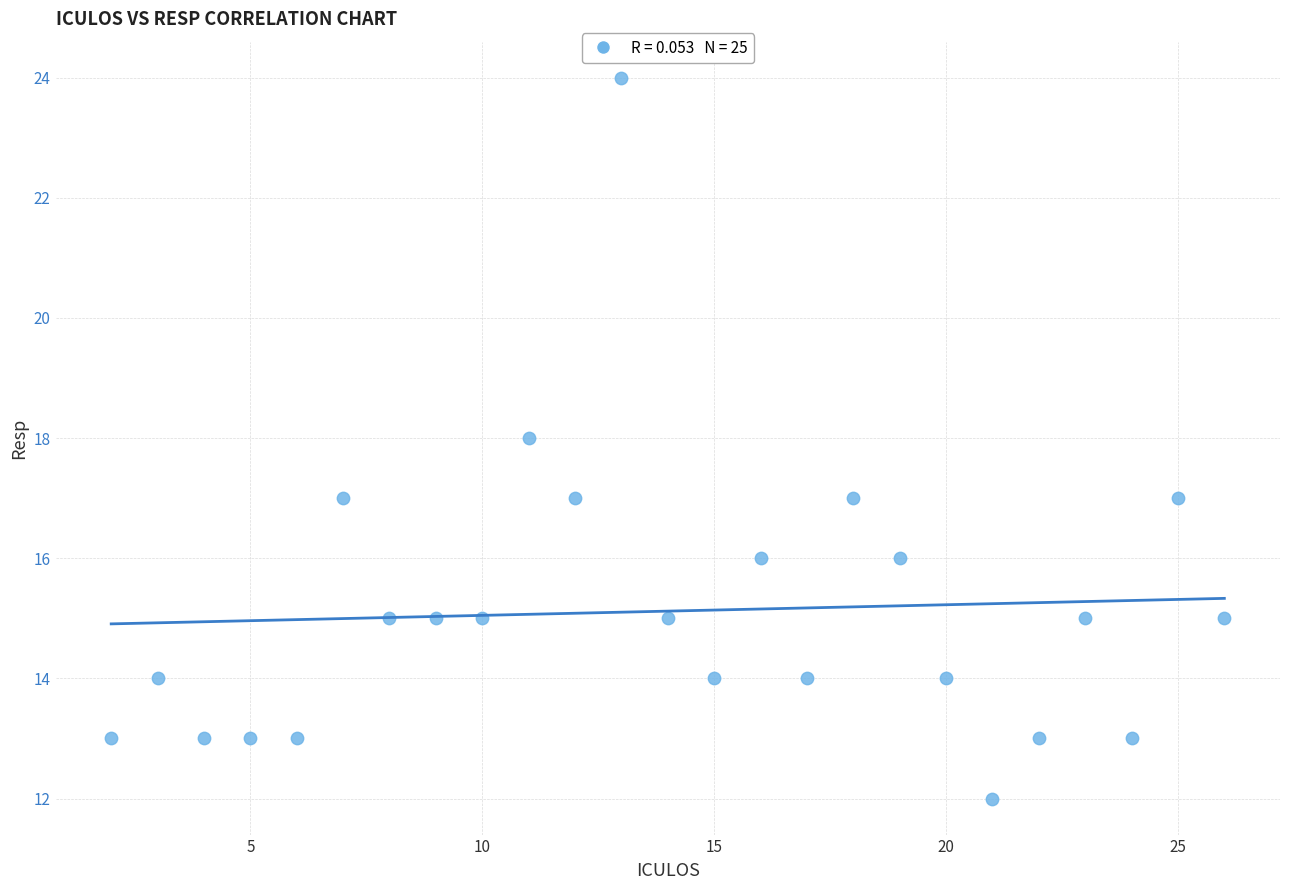

What is the range of X values (max minus min)?

24